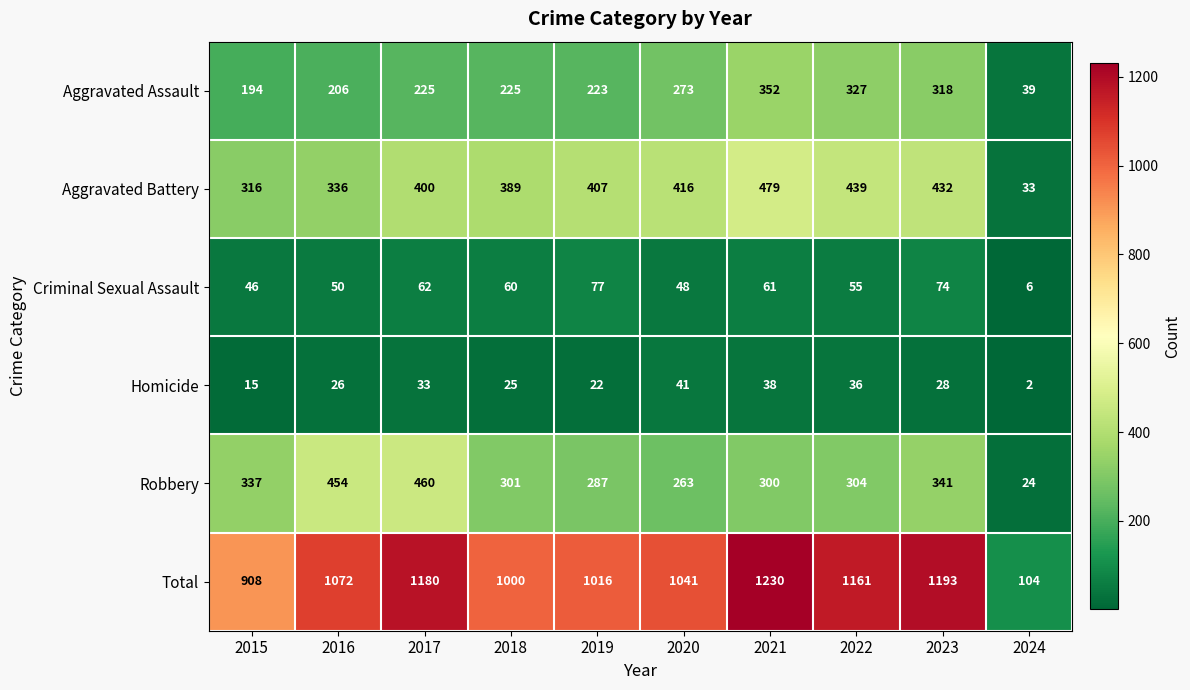

At 2022, list the series in order from smallest to largest.

Homicide, Criminal Sexual Assault, Robbery, Aggravated Assault, Aggravated Battery, Total